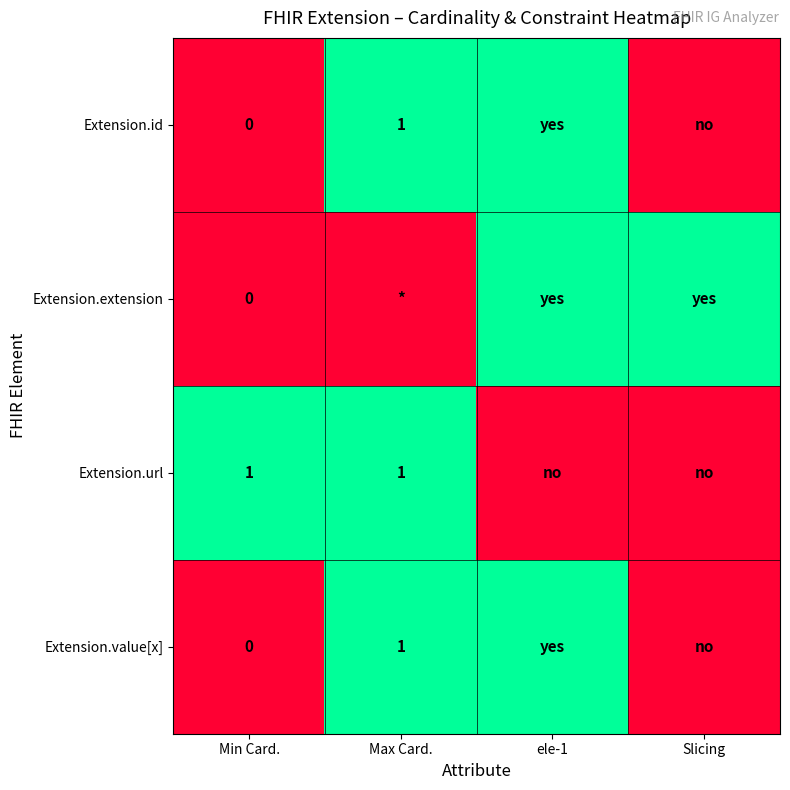

The value of Extension.id at Max Card. is 1. True or false?

True